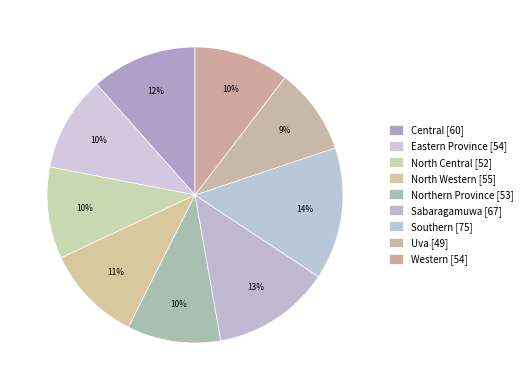

How many slices are in this pie chart?

9